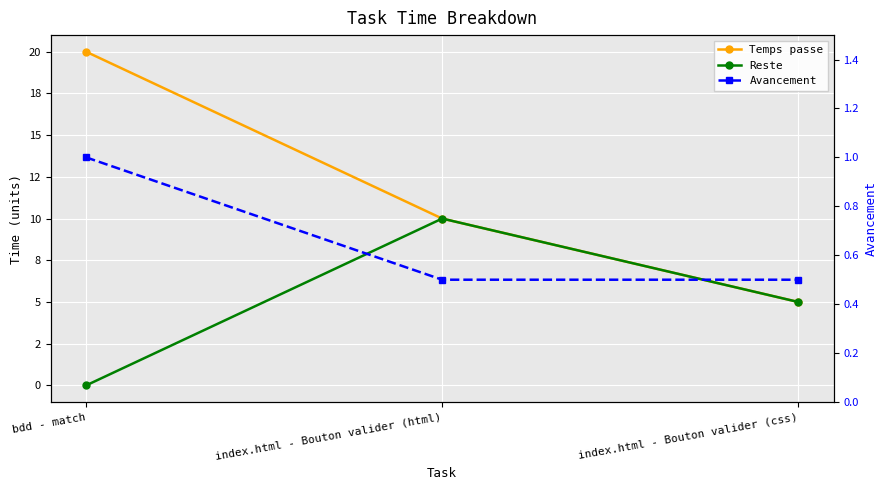

What is the difference between the Reste values at bdd - match and index.html - Bouton valider (css)?

5.0